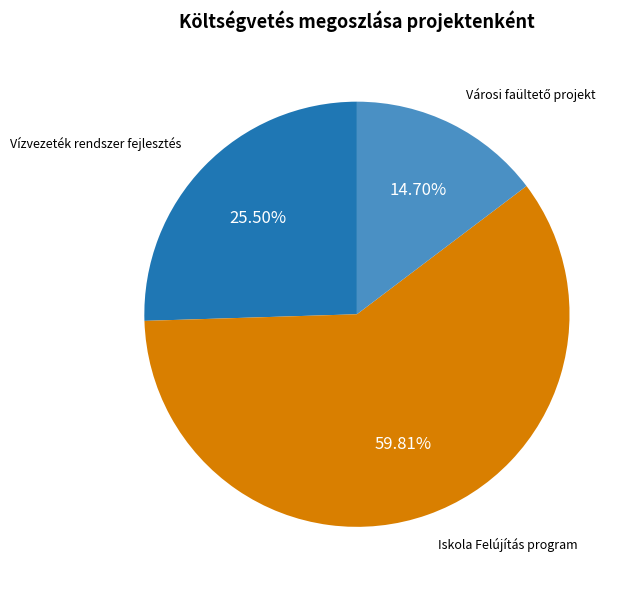

Is there a majority slice in this chart?

Yes